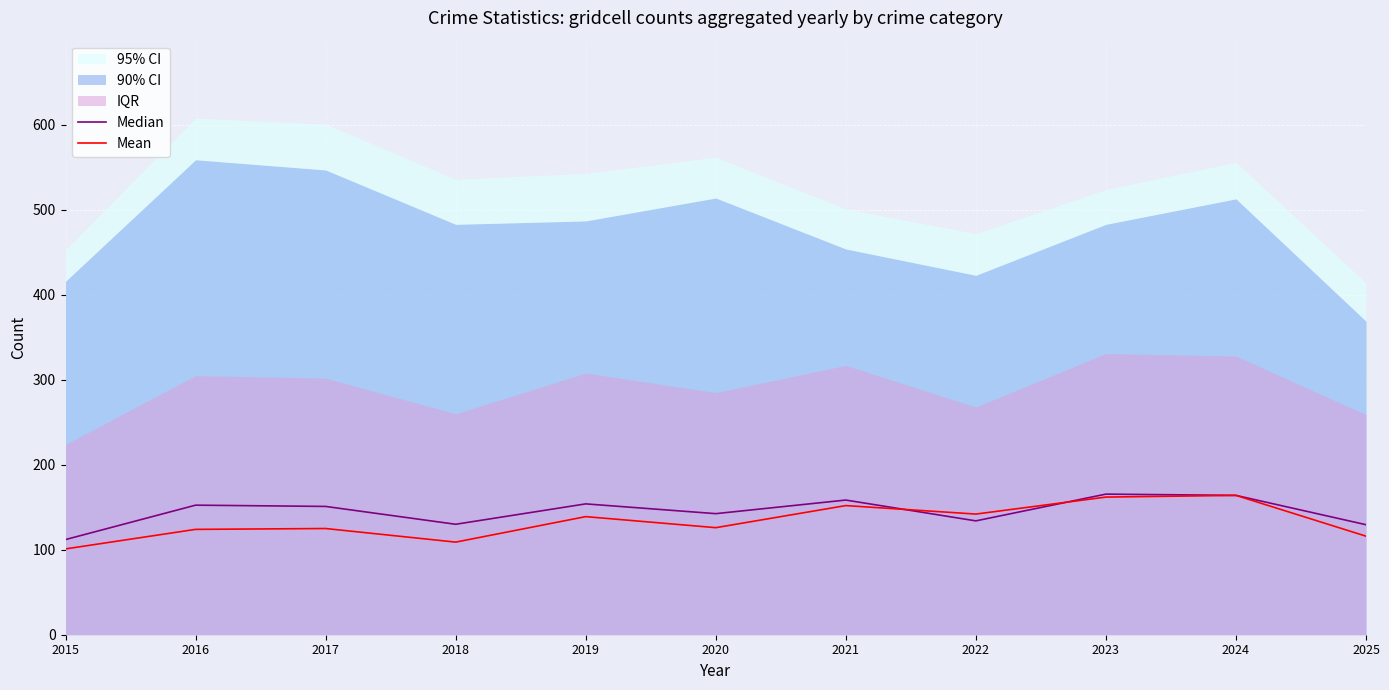

The Mean series shows 125.0 at 2017. True or false?

True